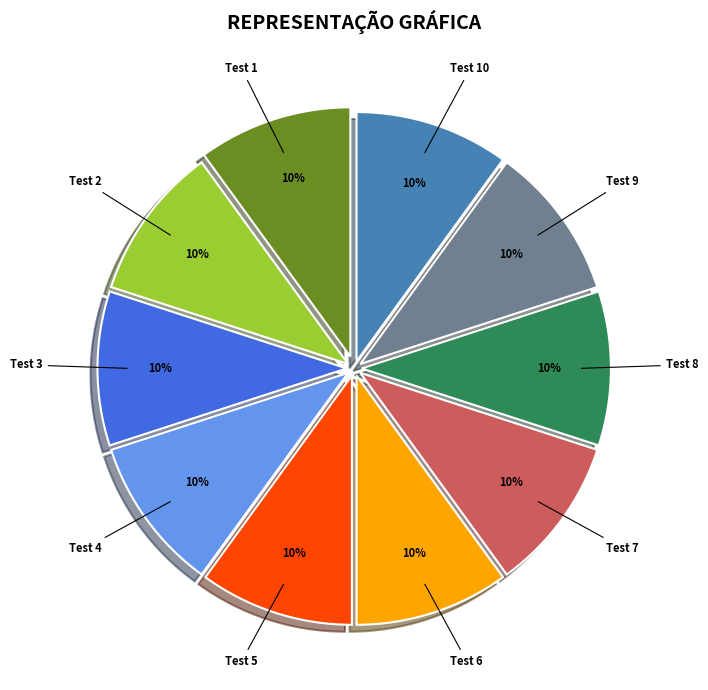

Is it true that Test 1 is 10% of the pie?

True